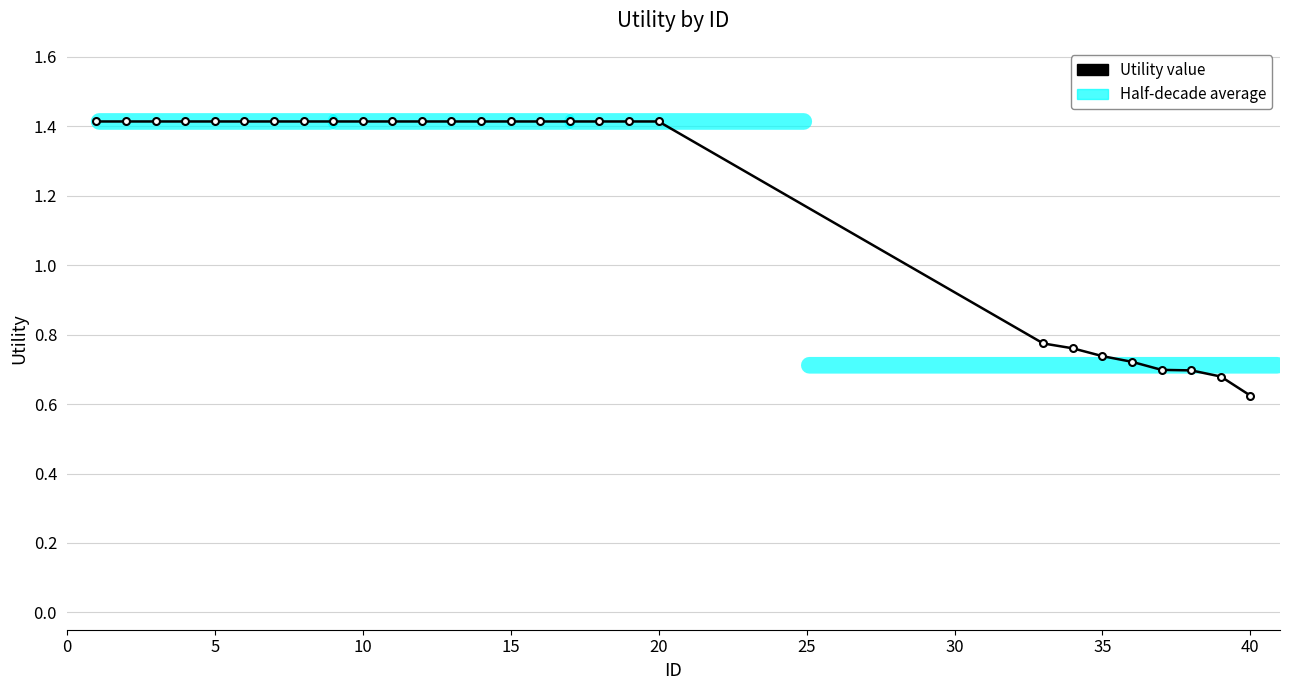

What is the maximum value shown in the chart?

1.4